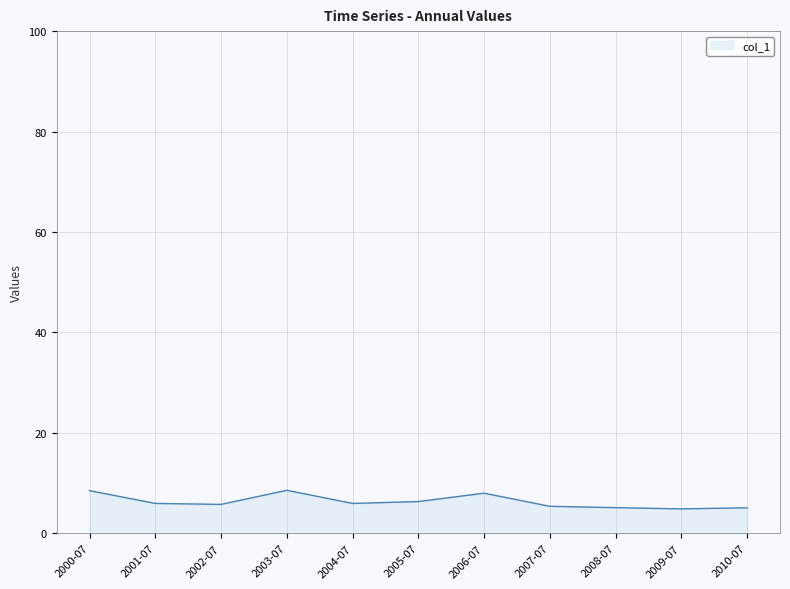

What is the difference between the maximum and minimum values?

3.7